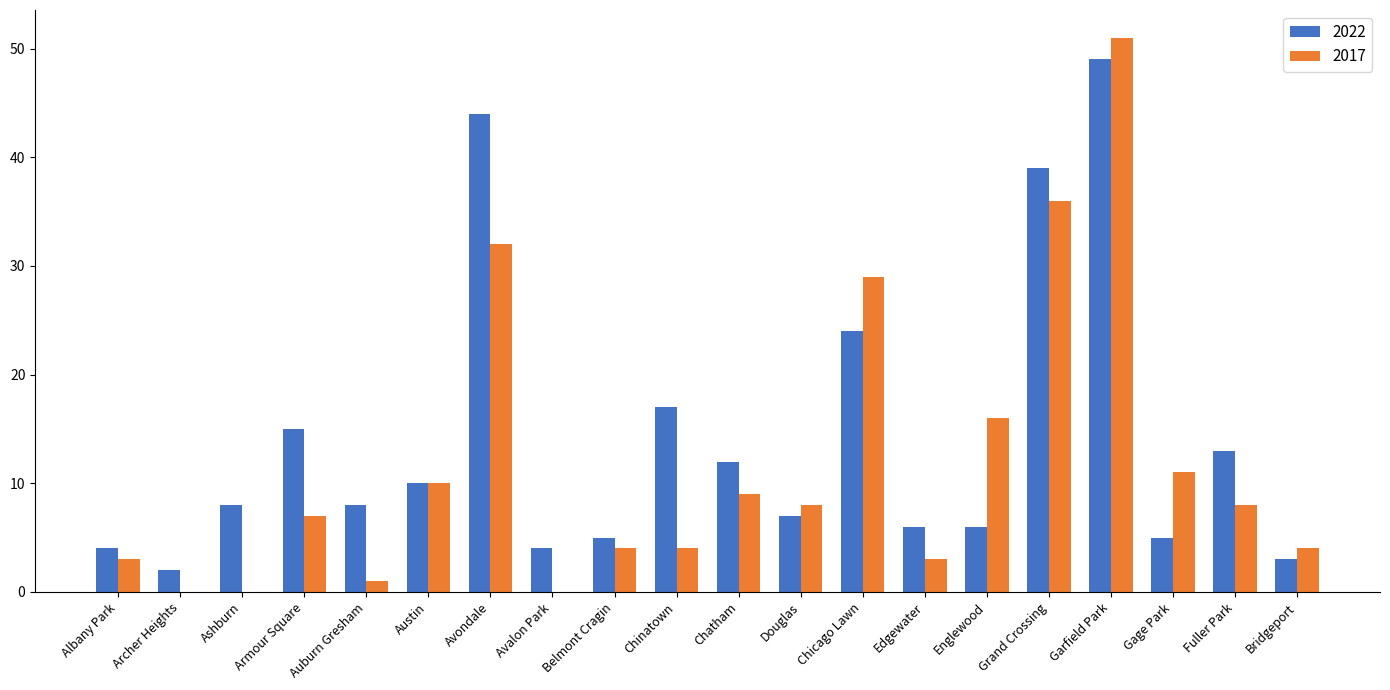

Which series has the widest spread of values?

2017